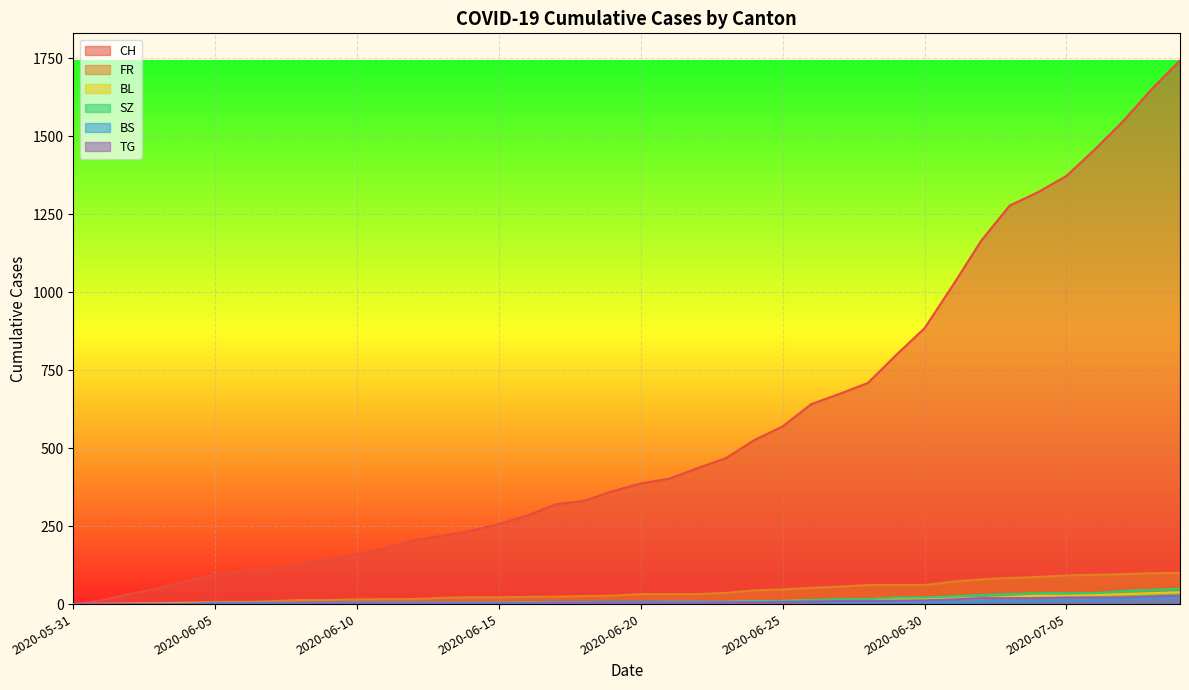

Where does the TG series first go above 2?

2020-06-23